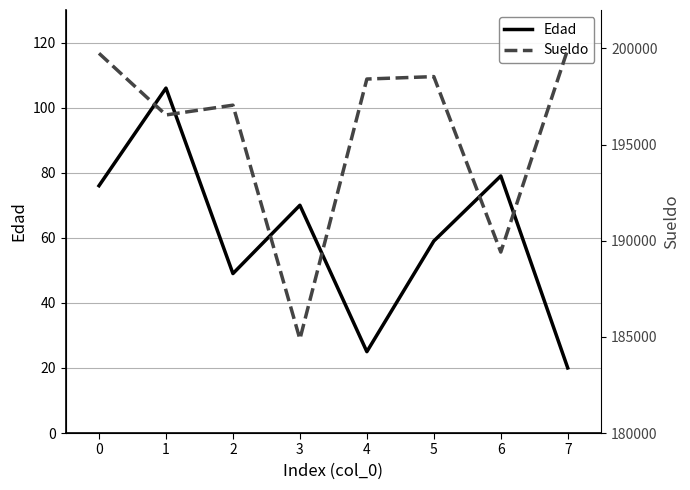

Rank the categories by Edad value from lowest to highest.

7, 4, 2, 5, 3, 0, 6, 1